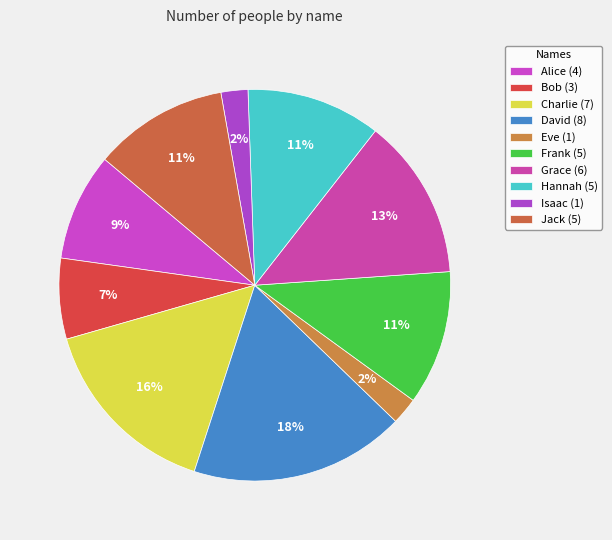

What percentage do Jack and Frank together represent?

22.2%